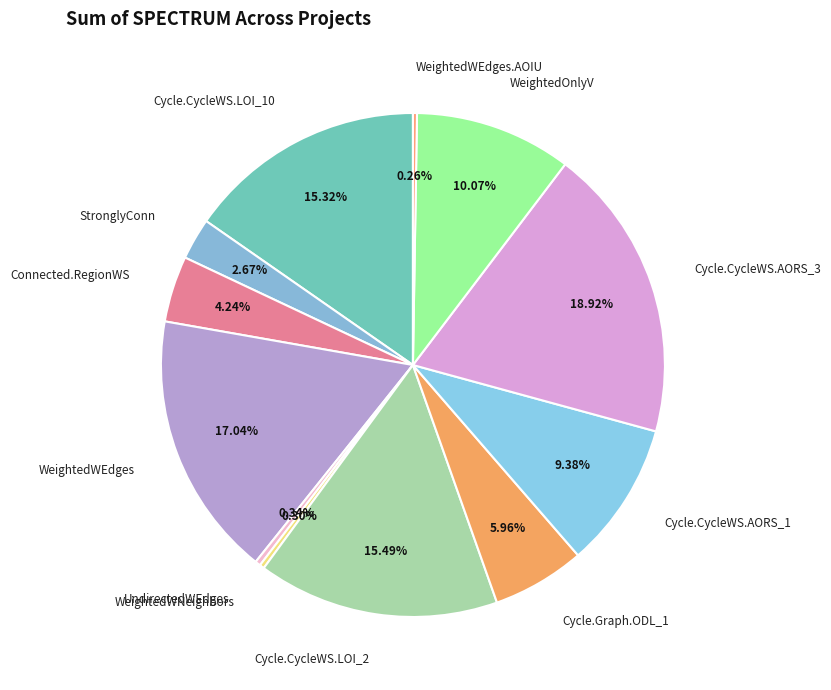

Combined, do WeightedOnlyV and WeightedWEdges account for over 50%?

No